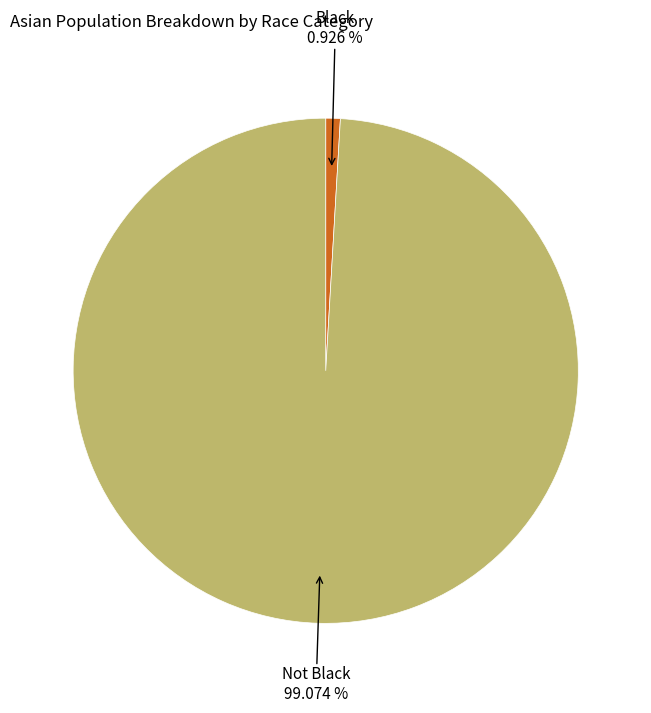

Which slice represents more than half of the pie?

Not Black